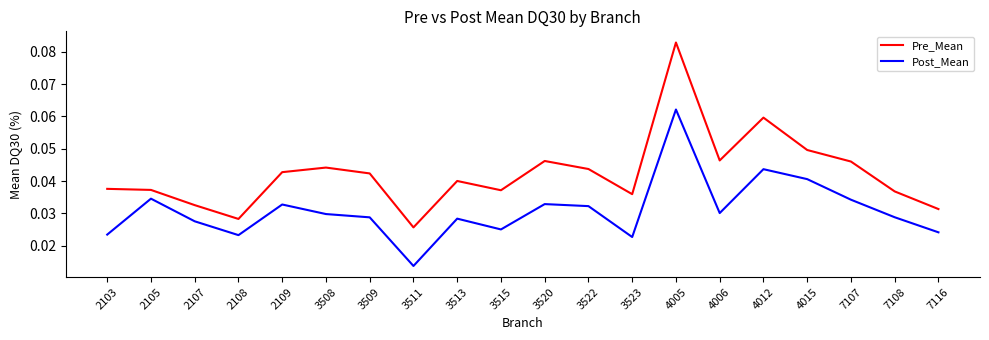

Which category has the lowest value in the Pre_Mean series?

3511